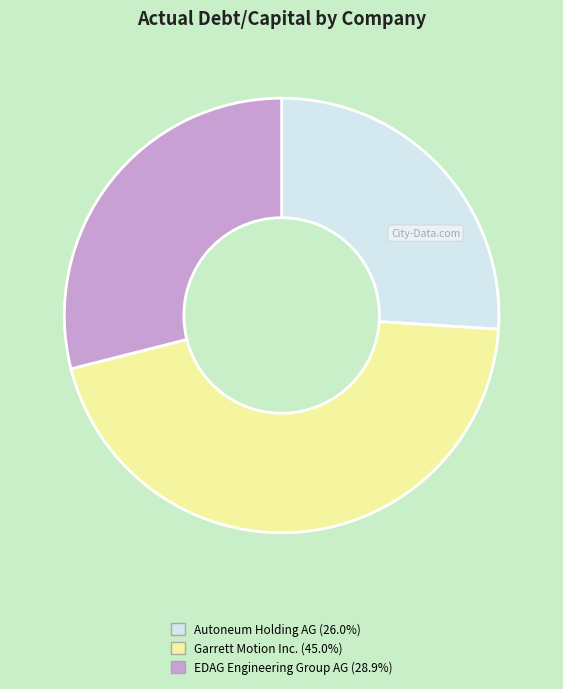

Is there any slice that represents more than half of the pie?

No